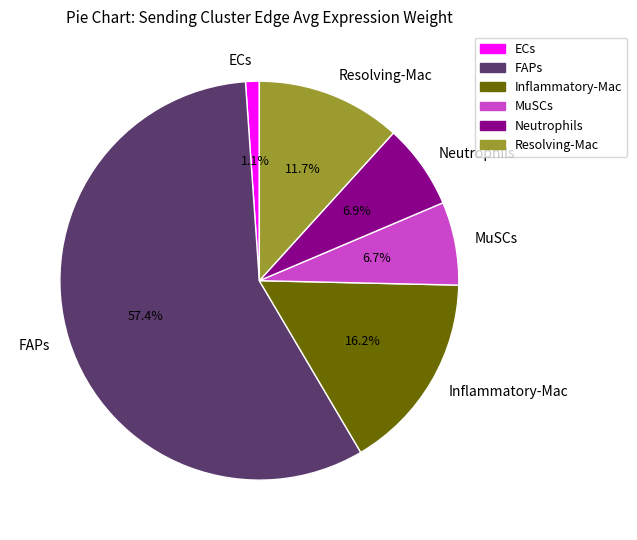

To the nearest percent, what portion does MuSCs represent?

7%